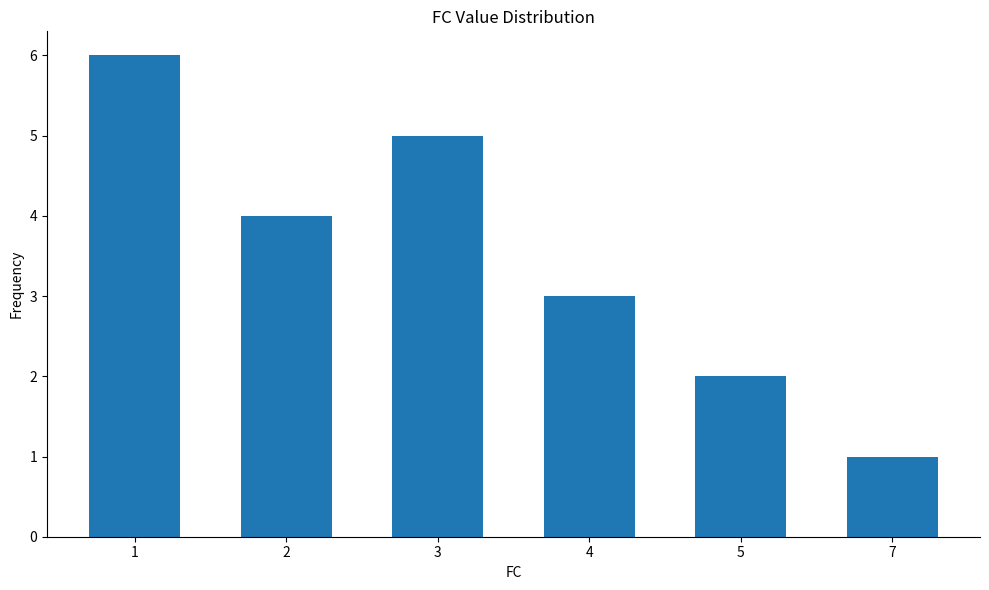

What is the sum of all values?

21